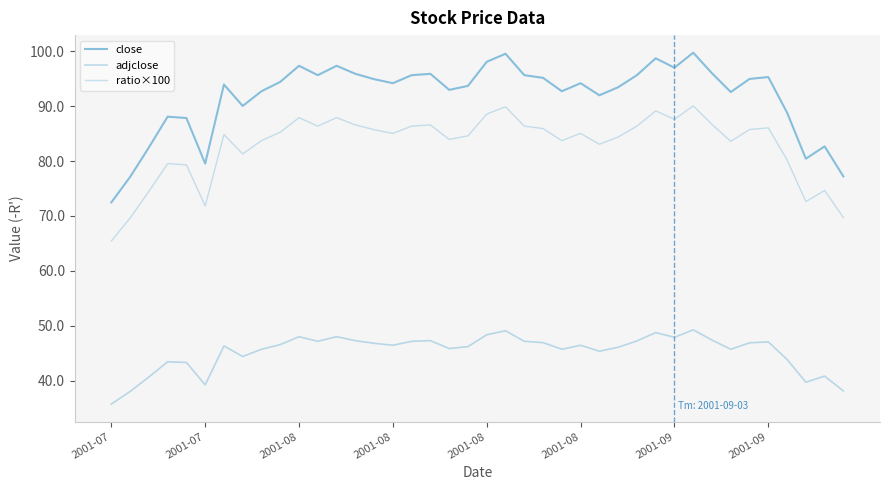

Does the chart have visible grid lines?

No